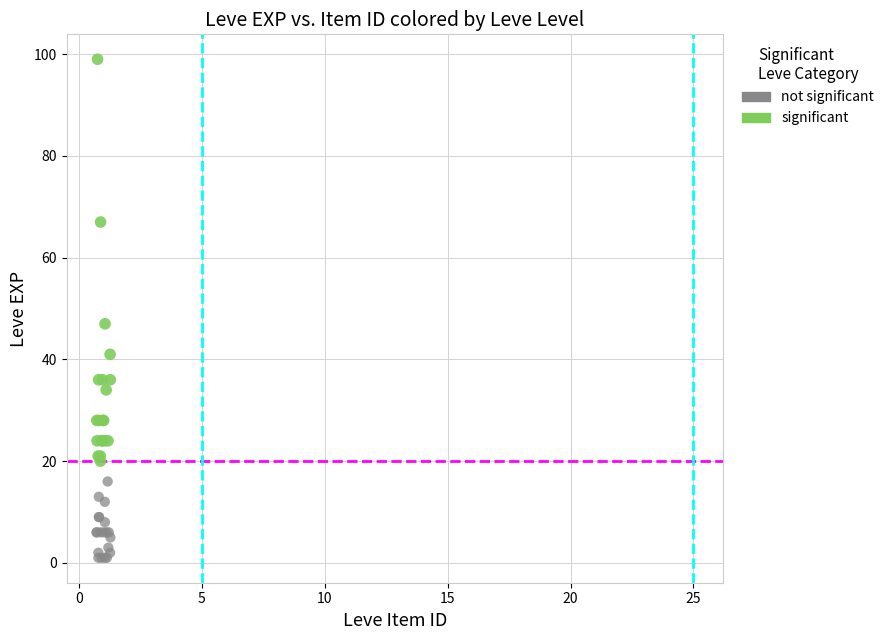

What are all the series names shown in the legend?

not significant, significant